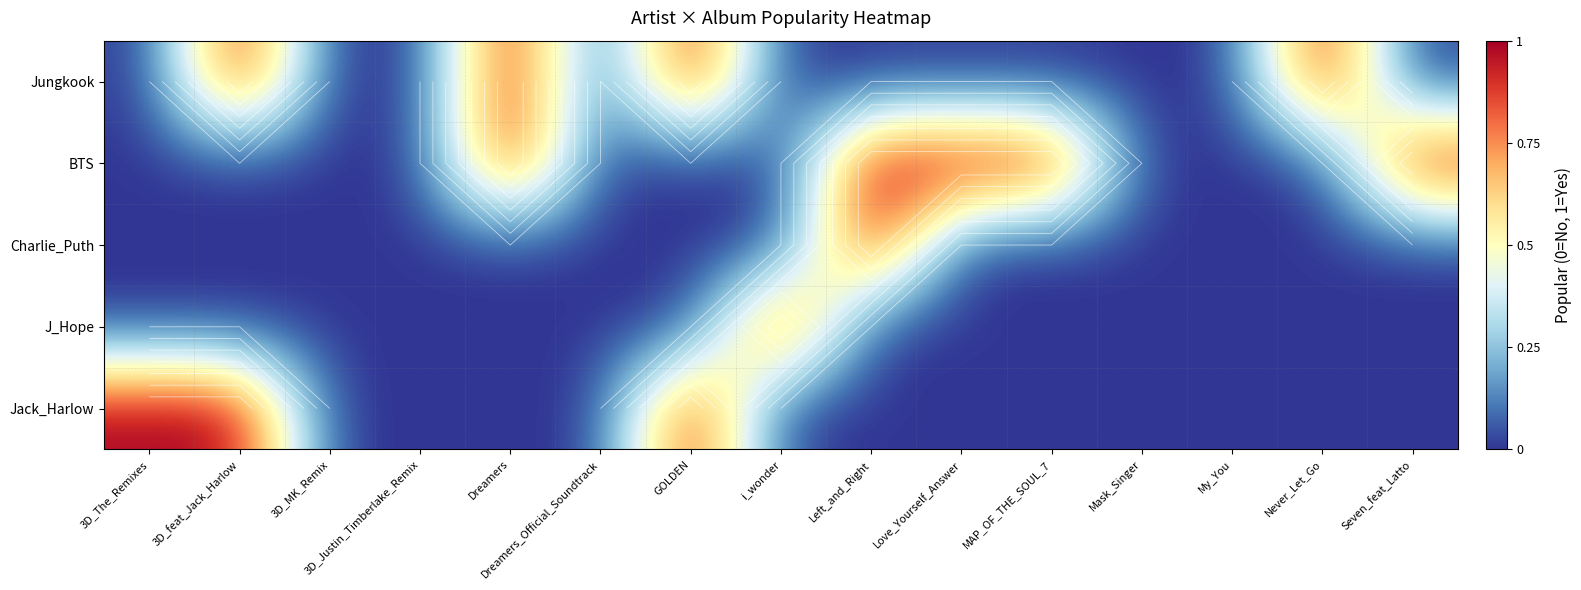

How many values in J_Hope are above zero?

1